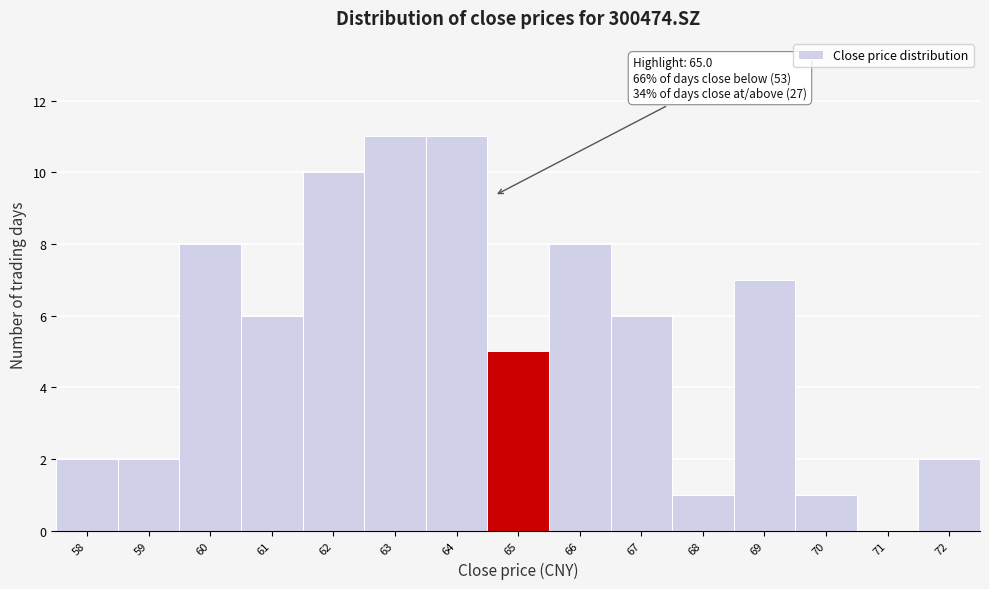

Reading left to right, extract all data points from this chart.

58=2	59=2	60=8	61=6	62=10	63=11	64=11	65=5	66=8	67=6	68=1	69=7	70=1	71=0	72=2